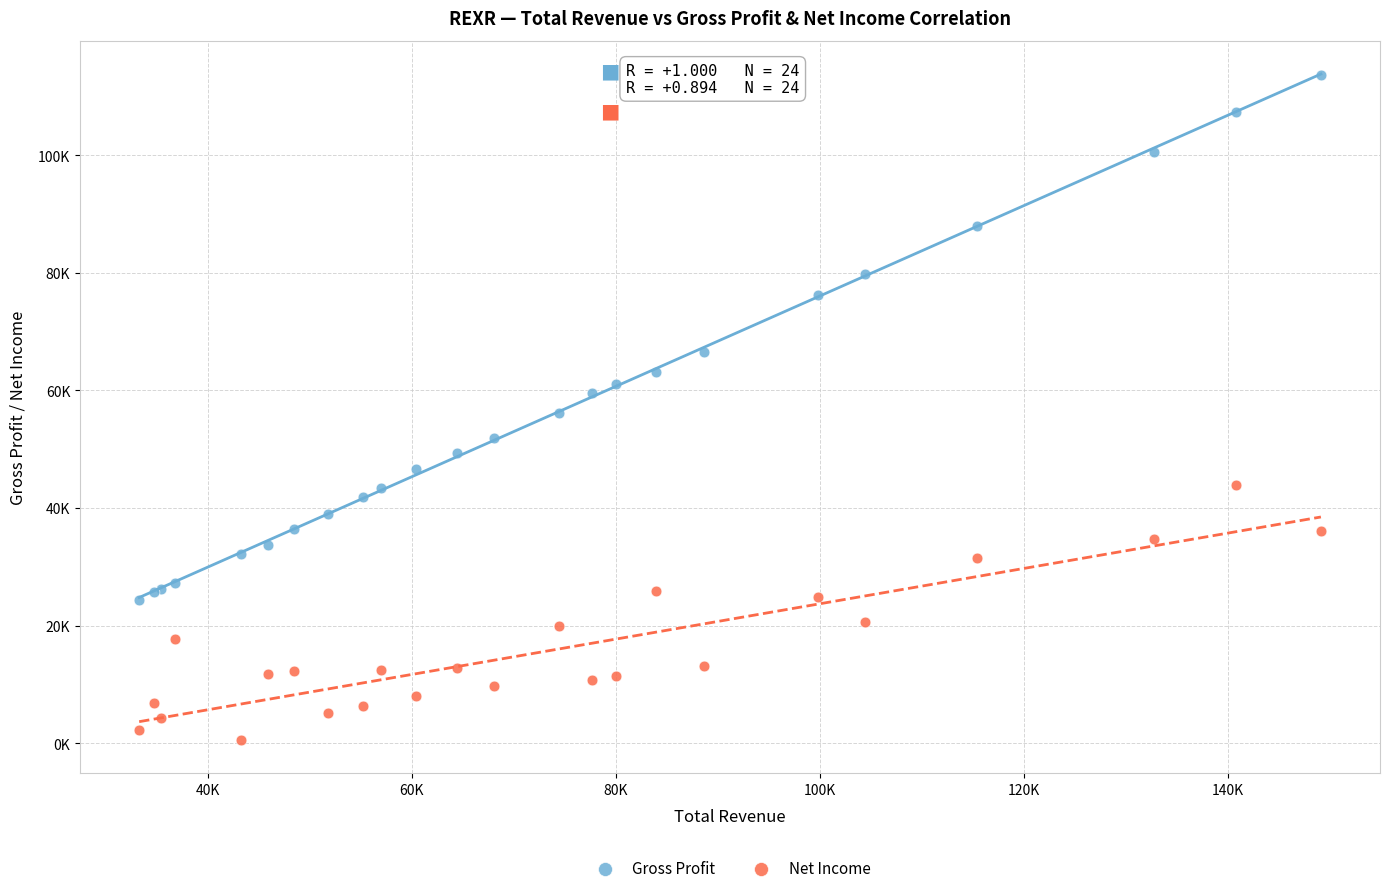

What are all the series names shown in the legend?

Gross Profit, Net Income